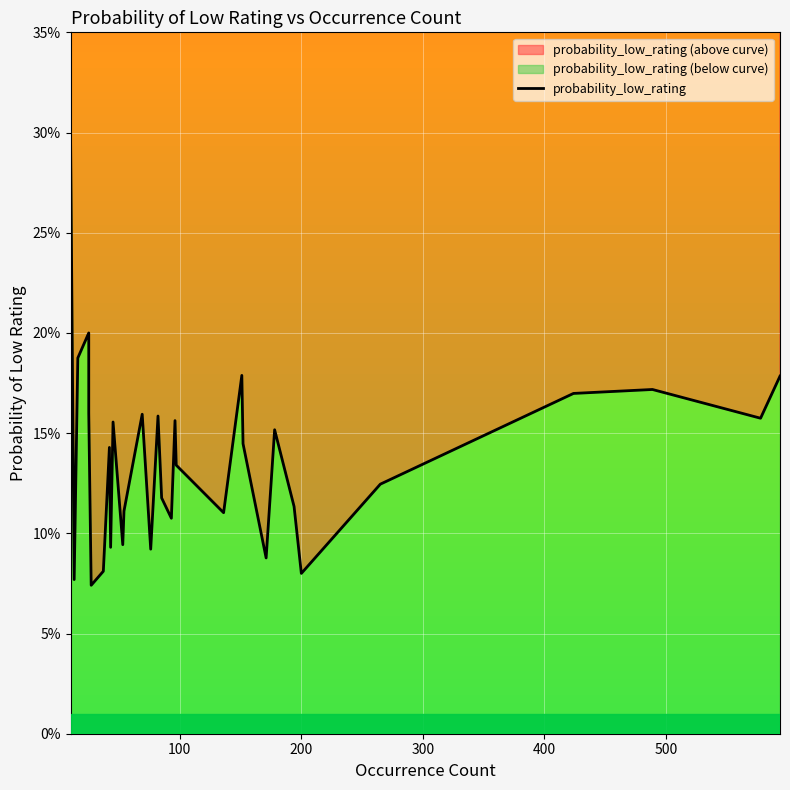

The chart shows a value of 0.0 at 11. True or false?

False